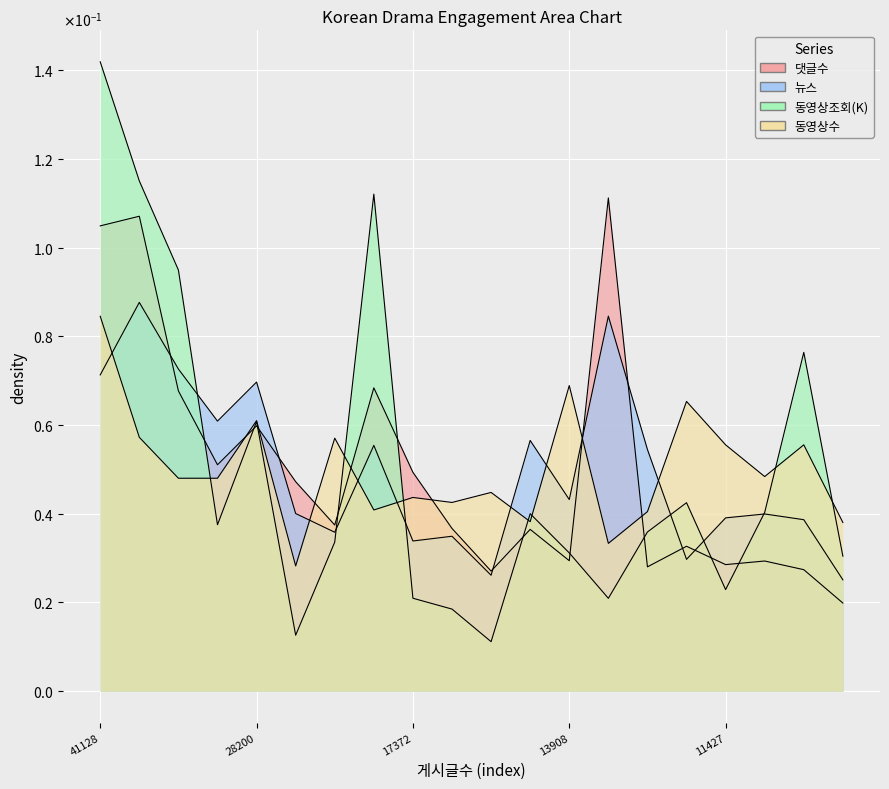

Reading left to right, list all the values displayed in this chart.

댓글수: 0.1	0.1	0.1	0.1	0.1	0.0	0.0	0.1	0.0	0.0	0.0	0.0	0.0	0.1	0.0	0.0	0.0	0.0	0.0	0.0
뉴스: 0.1	0.1	0.1	0.1	0.1	0.0	0.0	0.1	0.0	0.0	0.0	0.1	0.0	0.1	0.1	0.0	0.0	0.0	0.0	0.0
동영상조회(K): 0.1	0.1	0.1	0.0	0.1	0.0	0.0	0.1	0.0	0.0	0.0	0.0	0.0	0.0	0.0	0.0	0.0	0.0	0.1	0.0
동영상수: 0.1	0.1	0.0	0.0	0.1	0.0	0.1	0.0	0.0	0.0	0.0	0.0	0.1	0.0	0.0	0.1	0.1	0.0	0.1	0.0